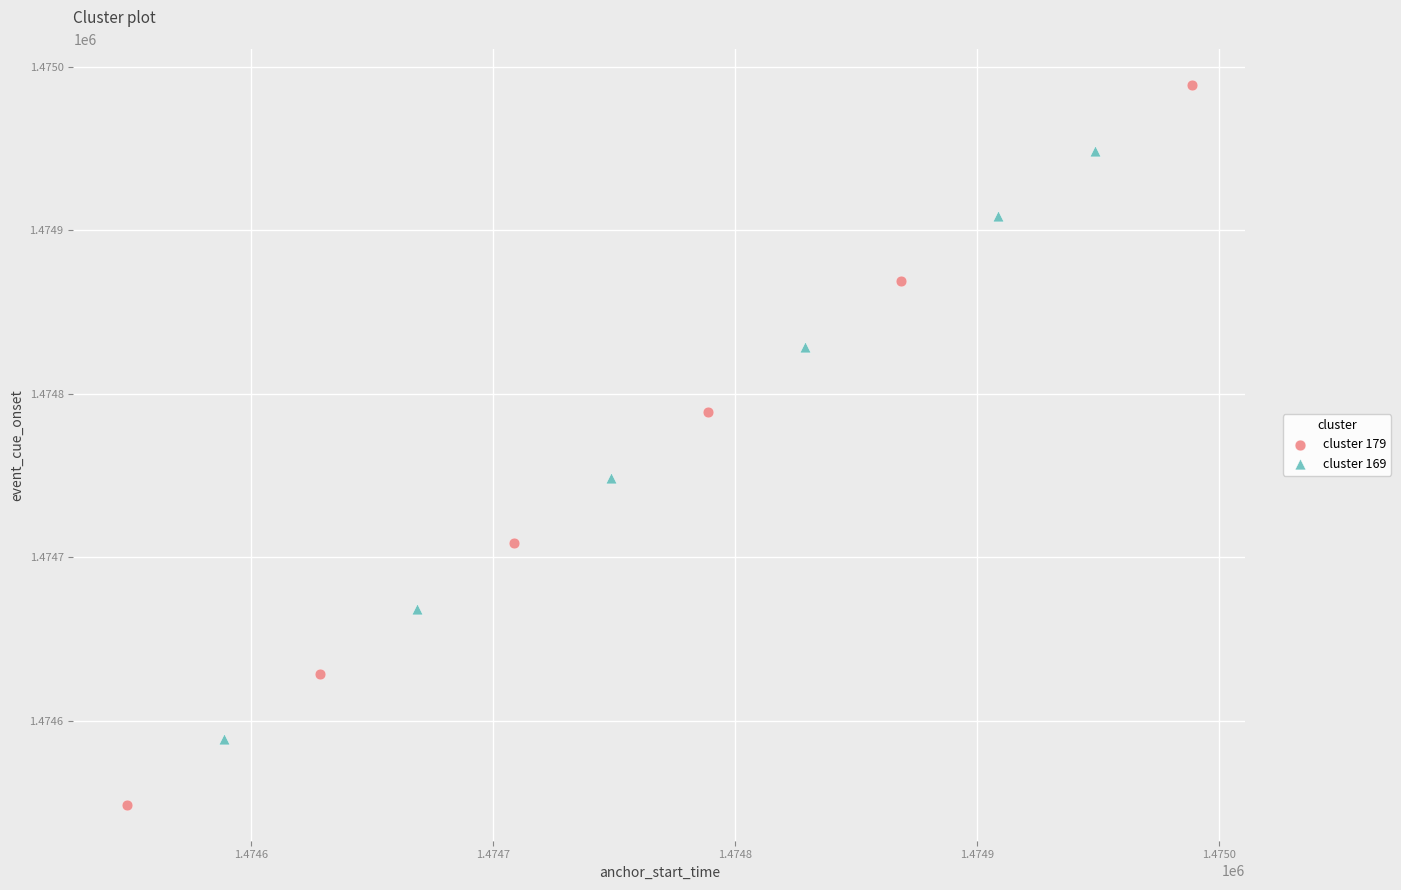

Which series contains the highest Y value?

cluster 179